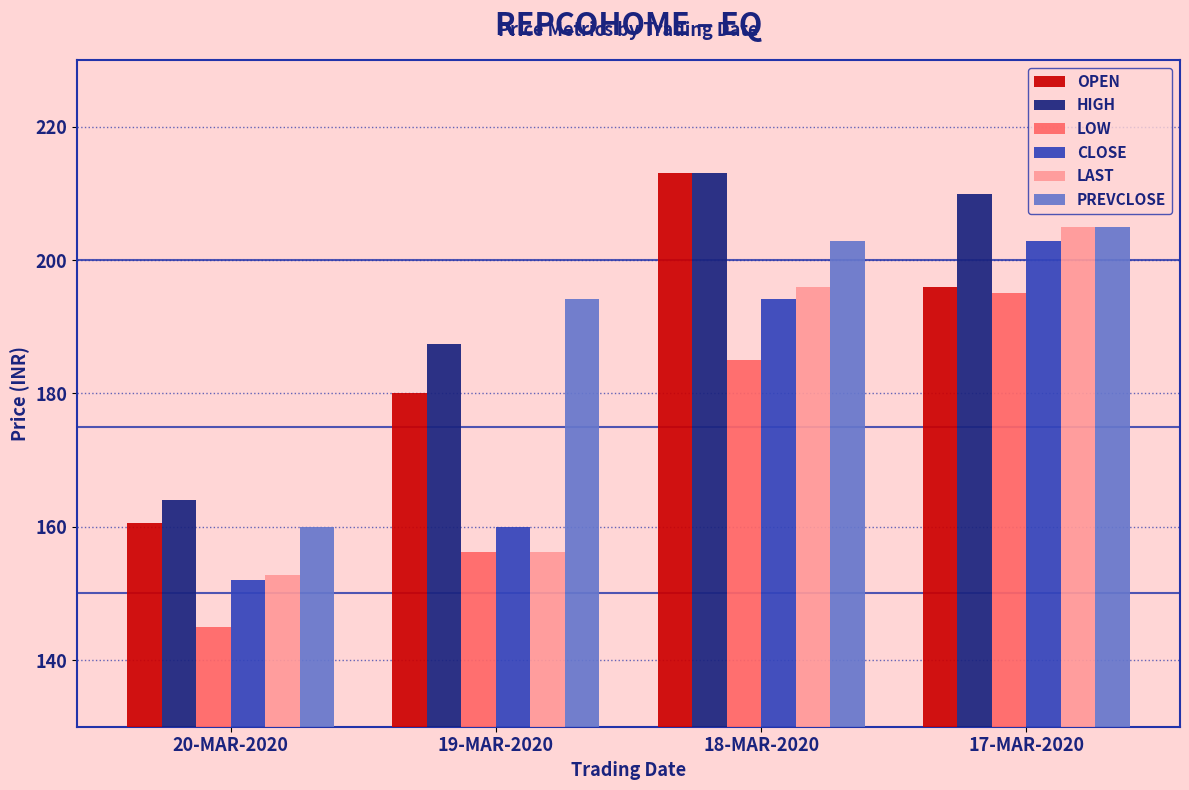

Between 19-MAR-2020 and 17-MAR-2020, which series saw the biggest shift?

LAST